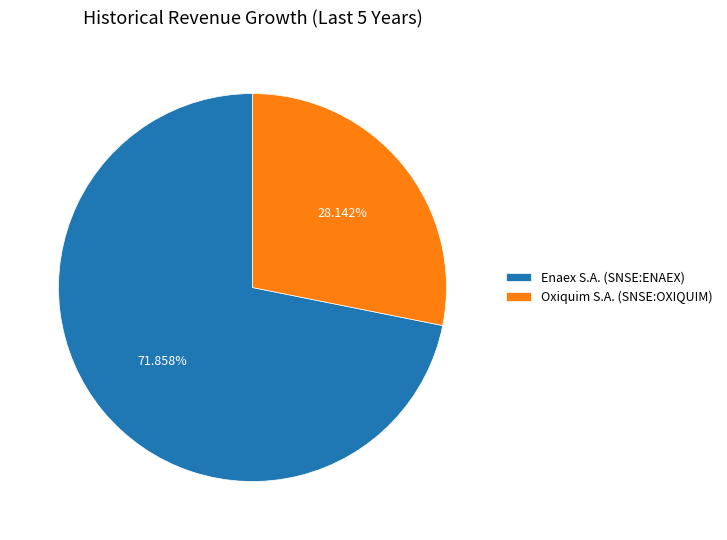

Is it true that Oxiquim S.A. (SNSE:OXIQUIM) is 28% of the pie?

True